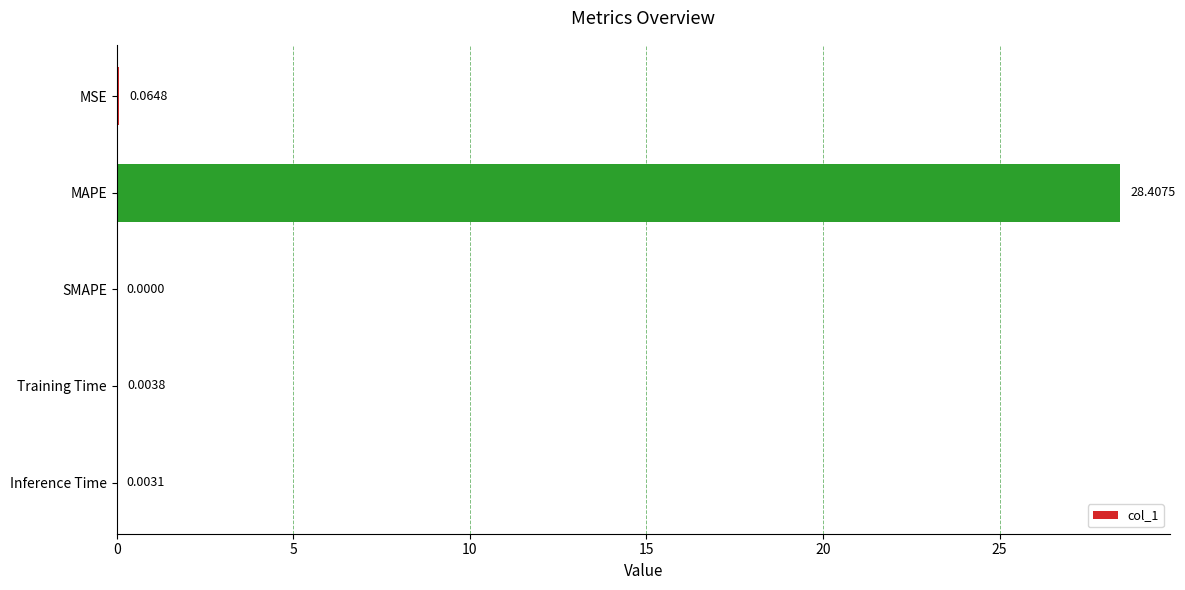

What is the sum of all values?

28.5